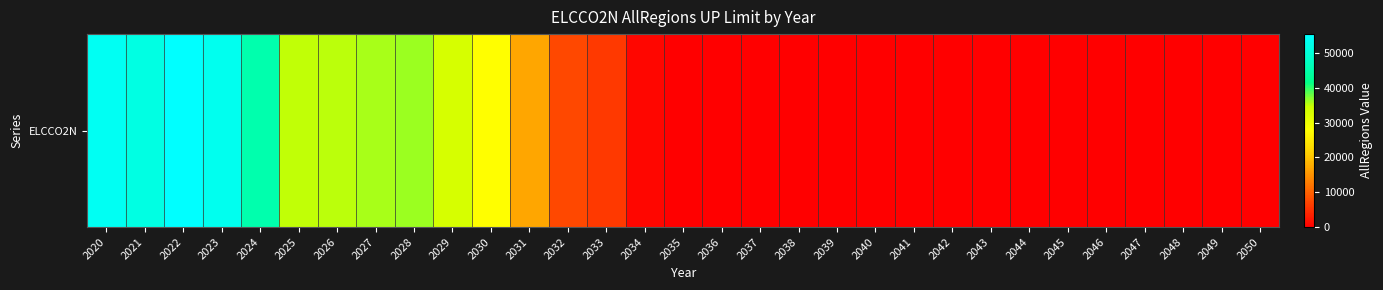

How many values are above zero?

15